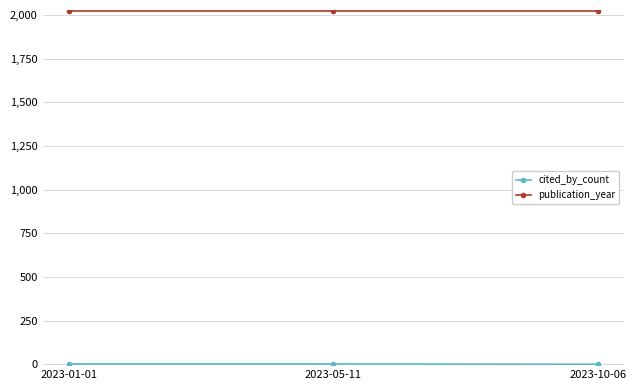

What is the minimum value for publication_year?

2023